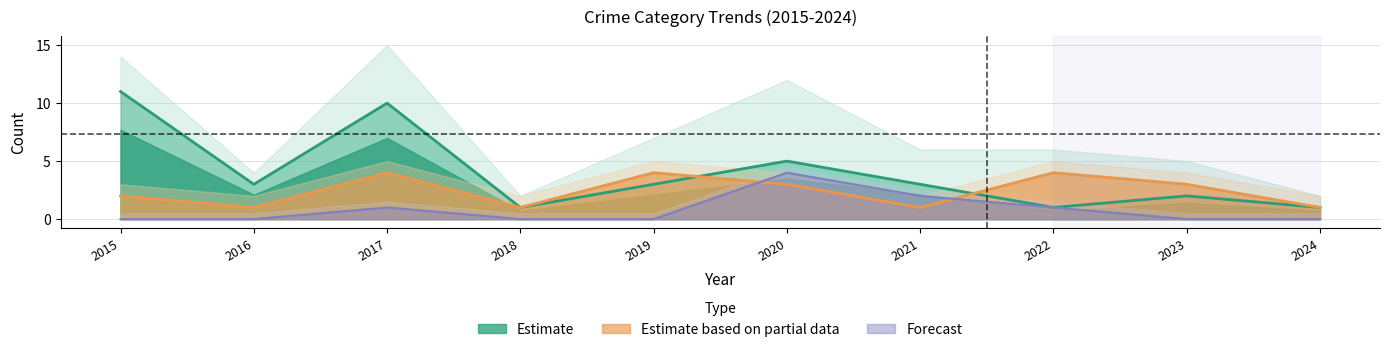

The Forecast series shows 2 at 2018. True or false?

False